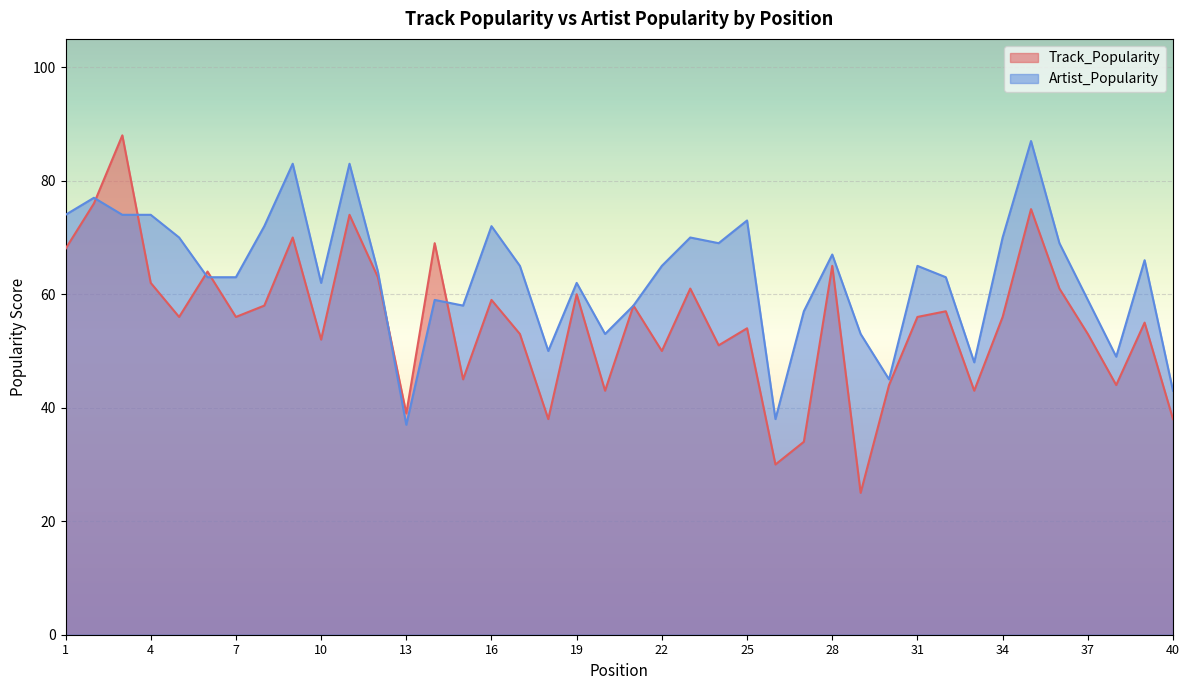

Does the chart display data point markers on the line(s)?

No